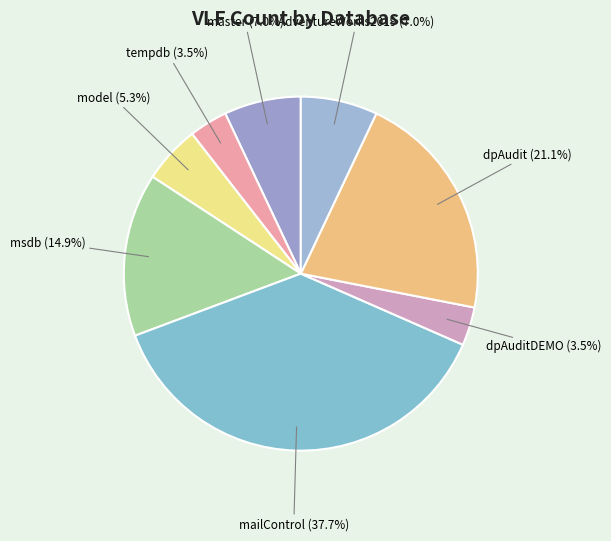

How many segments does this pie chart have?

8